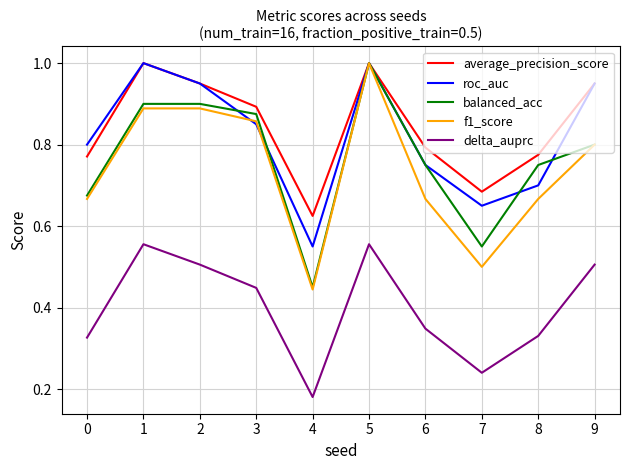

Which series has the largest range (max minus min)?

f1_score